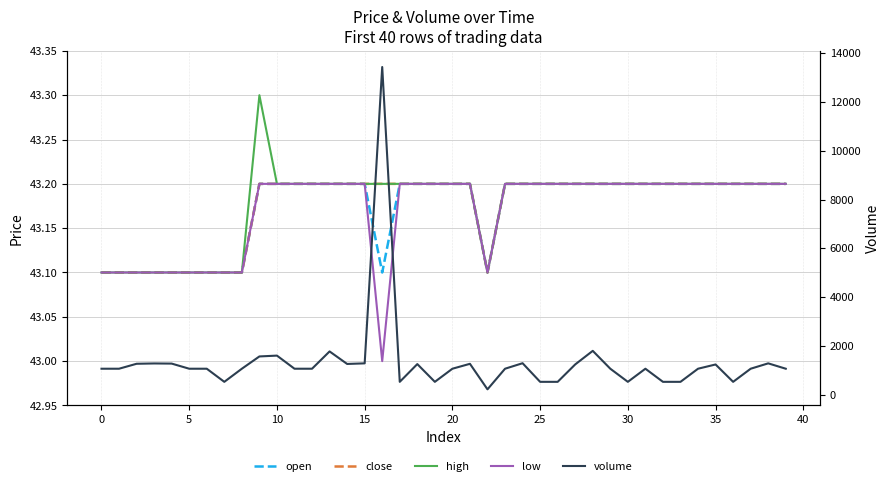

At how many categories does at least one series exceed 6988?

1